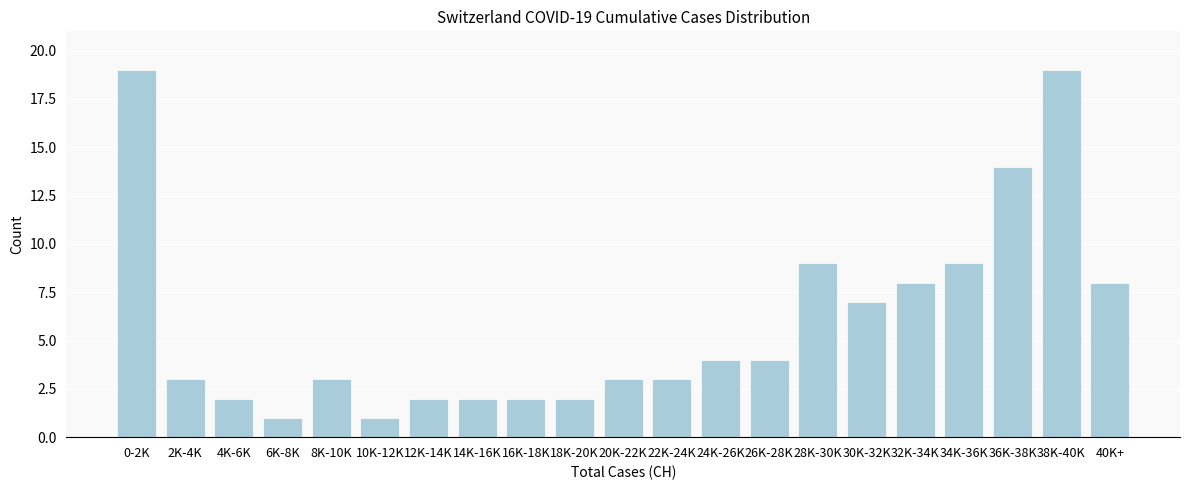

Reading left to right, extract all data points from this chart.

0-2K=19	2K-4K=3	4K-6K=2	6K-8K=1	8K-10K=3	10K-12K=1	12K-14K=2	14K-16K=2	16K-18K=2	18K-20K=2	20K-22K=3	22K-24K=3	24K-26K=4	26K-28K=4	28K-30K=9	30K-32K=7	32K-34K=8	34K-36K=9	36K-38K=14	38K-40K=19	40K+=8